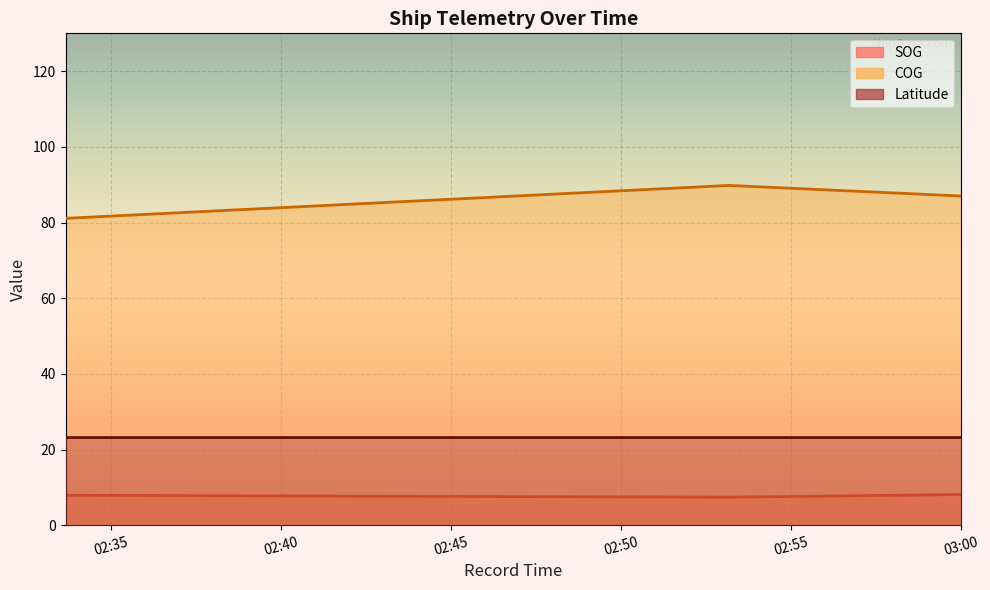

What is the lowest value of the SOG series?

7.4